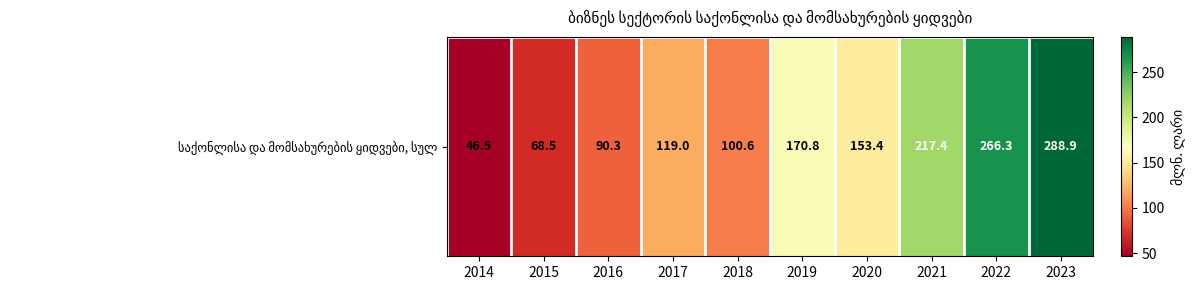

What is the approximate value at 2023?

288.9